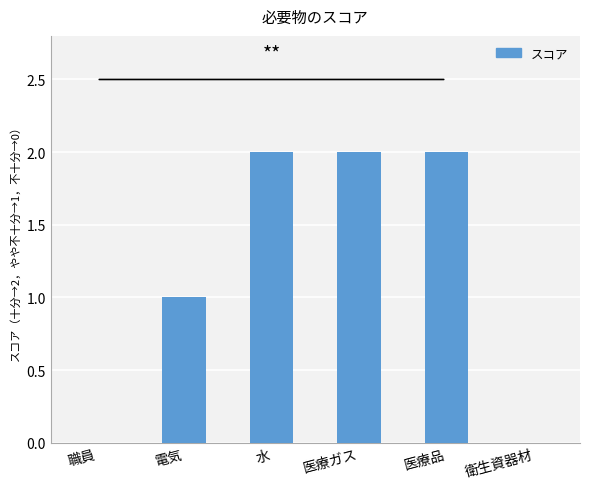

Count the number of categories in the chart.

6